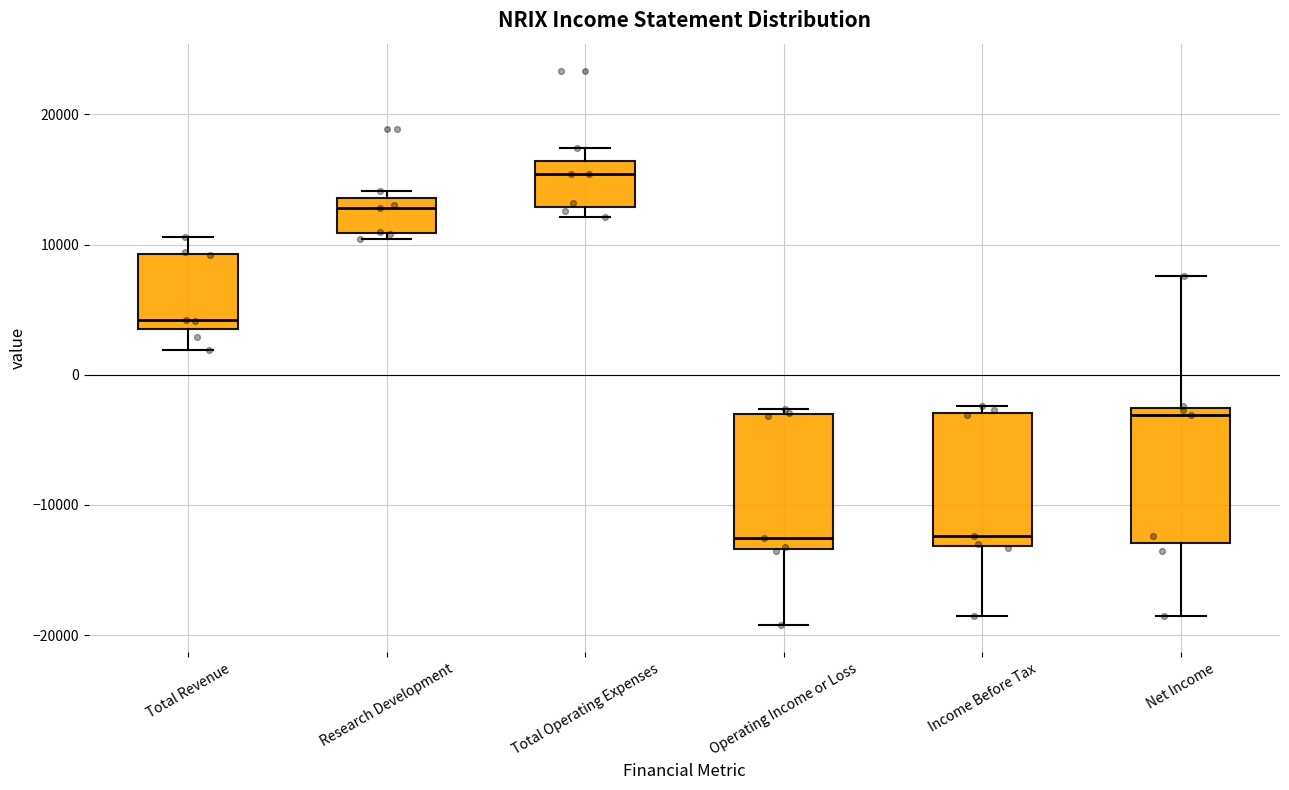

Reading left to right, transcribe this box plot: for each box, give where its median line is, the range the box spans, and where its two whiskers end, as read against the y-axis. The values are not printed on the chart, so give them approximately, as read against the axis.

Total Revenue: median 4000 (just above the box's lower edge), box 4000 to 9000, whiskers 2000 to 11000
Research Development: median 13000, box 11000 to 14000, whiskers 10000 to 14000 (just above the box's upper edge)
Total Operating Expenses: median 15000, box 13000 to 16000, whiskers 12000 to 17000
Operating Income or Loss: median -12000, box -13000 to -3000, whiskers -19000 to -3000 (just above the box's upper edge)
Income Before Tax: median -12000, box -13000 to -3000, whiskers -18000 to -2000
Net Income: median -3000 (just below the box's upper edge), box -13000 to -3000, whiskers -18000 to 8000